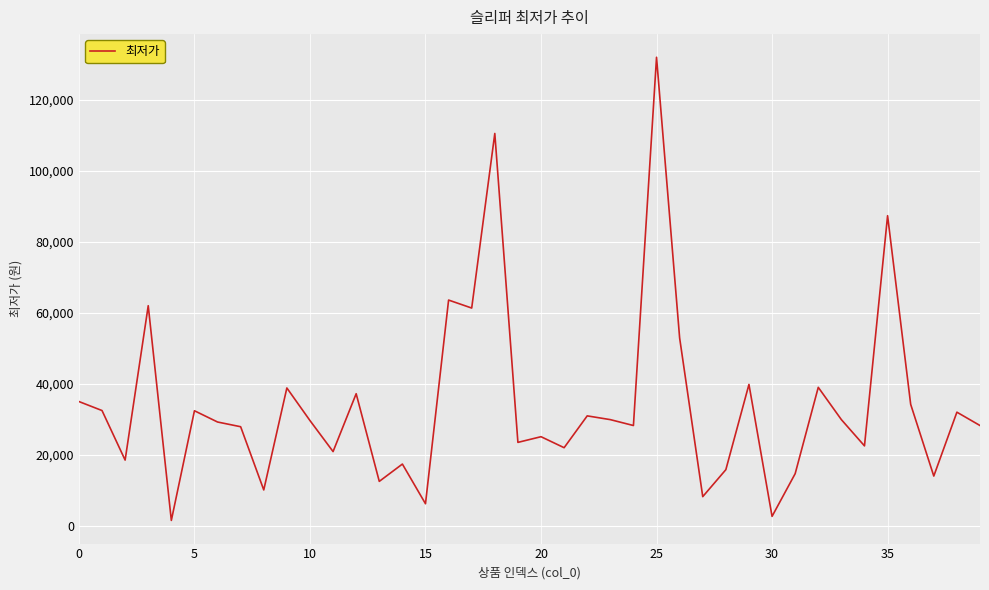

What is the sum of all values?

1360080